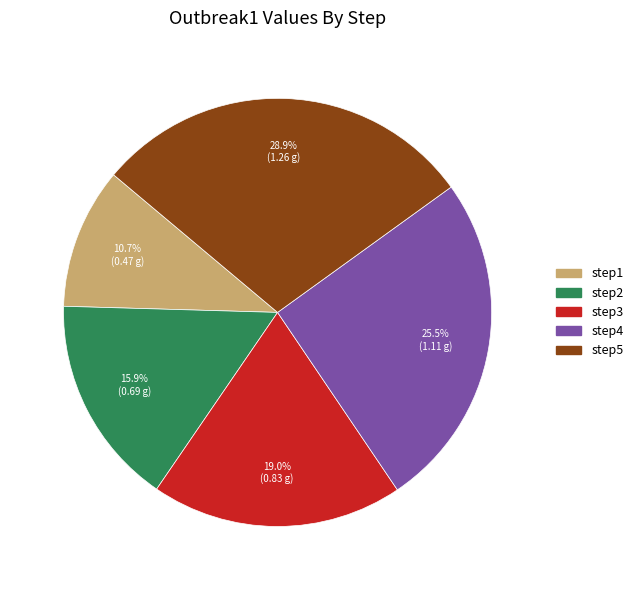

Does any single category account for the majority?

No